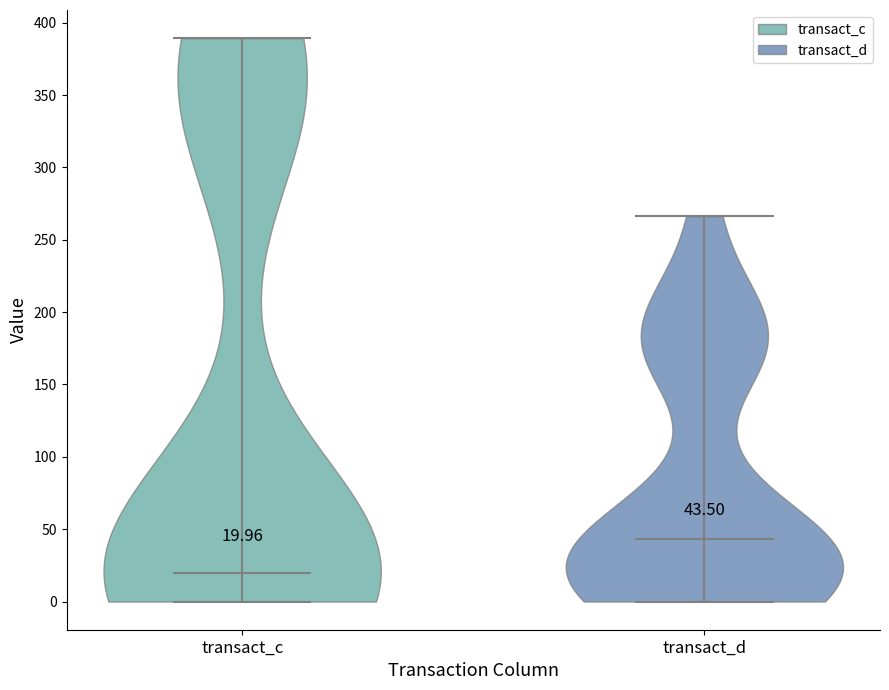

Which violin has the highest median line?

transact_d